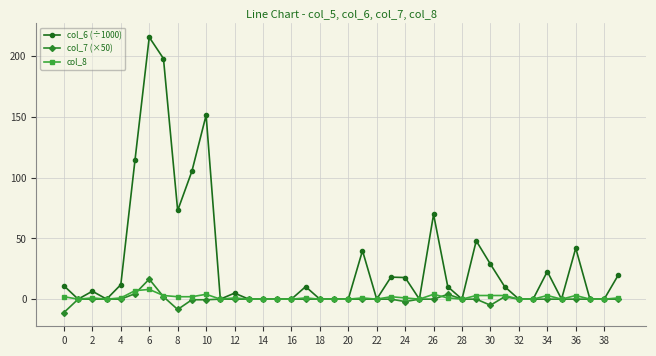

How many values in the col_6 (÷1000) series are below 10?

20